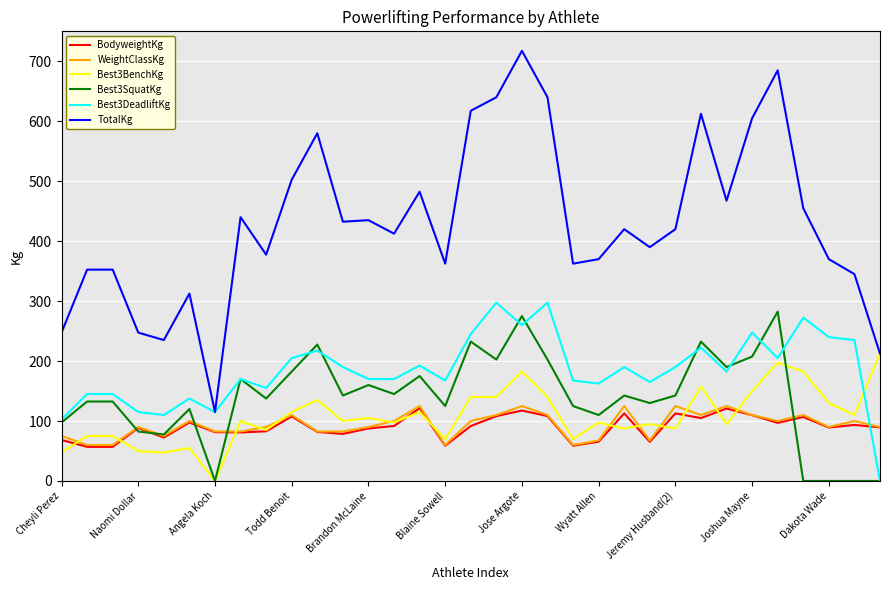

Which series has the largest total across all categories?

TotalKg